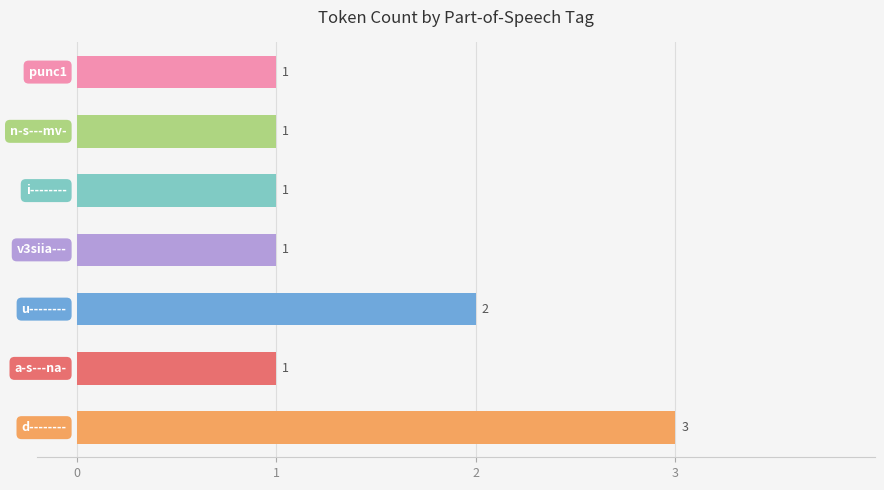

Count the values in the range 1 to 2.

6